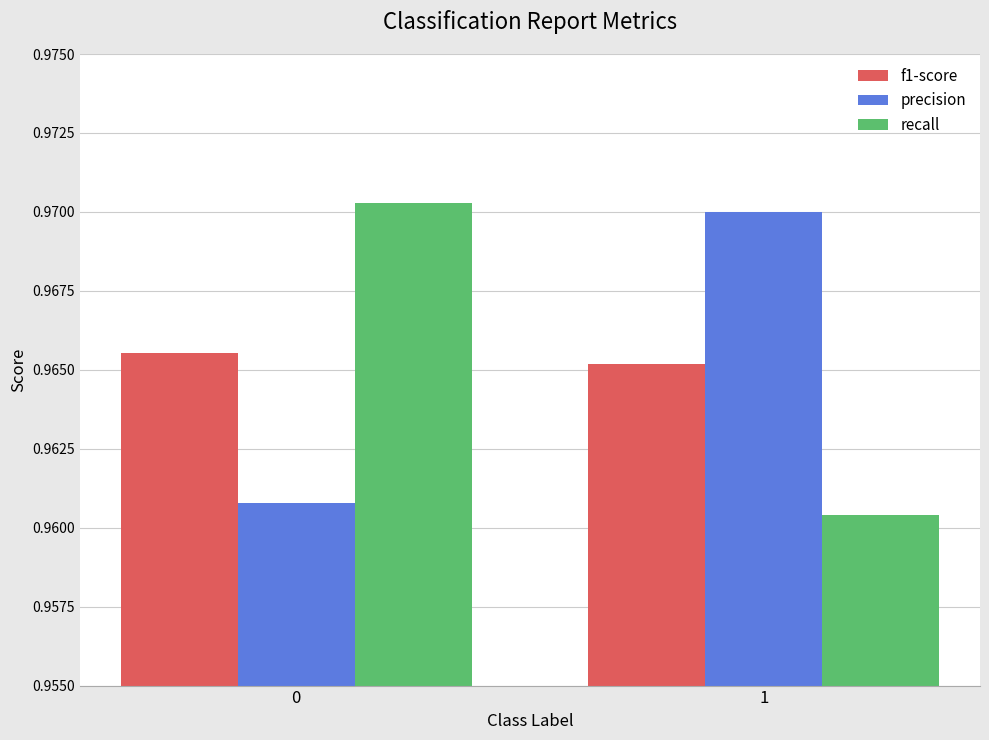

Count the number of data series in this chart.

3